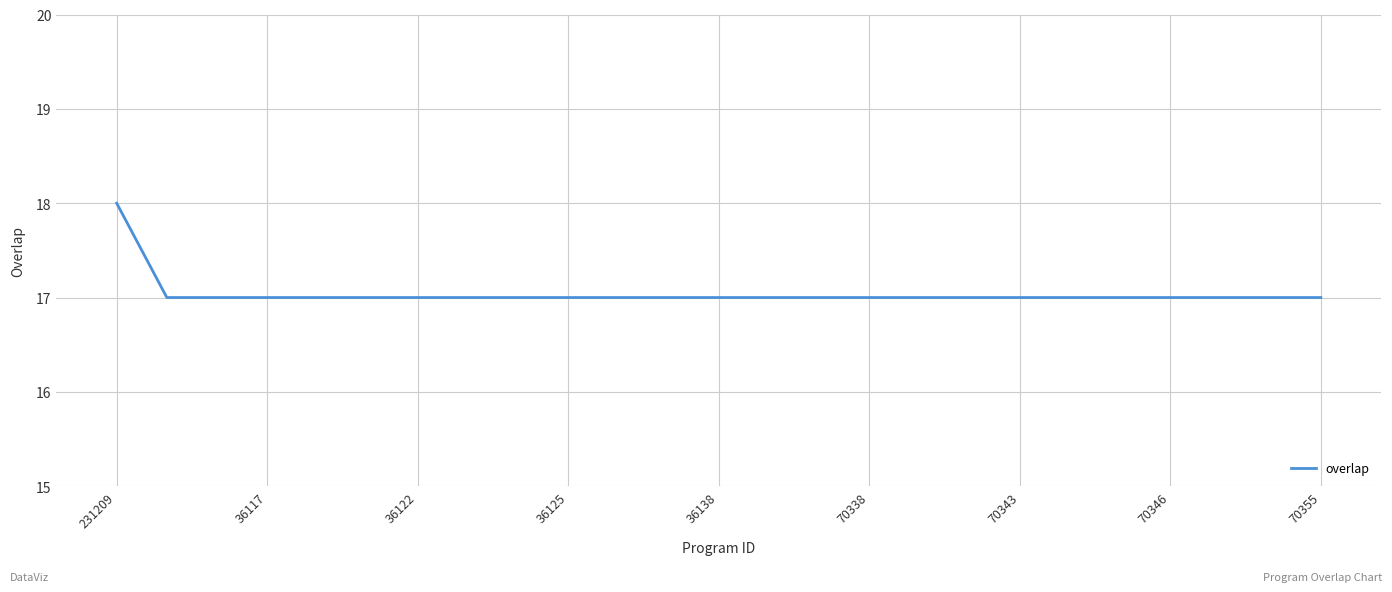

What is the smallest value displayed?

17